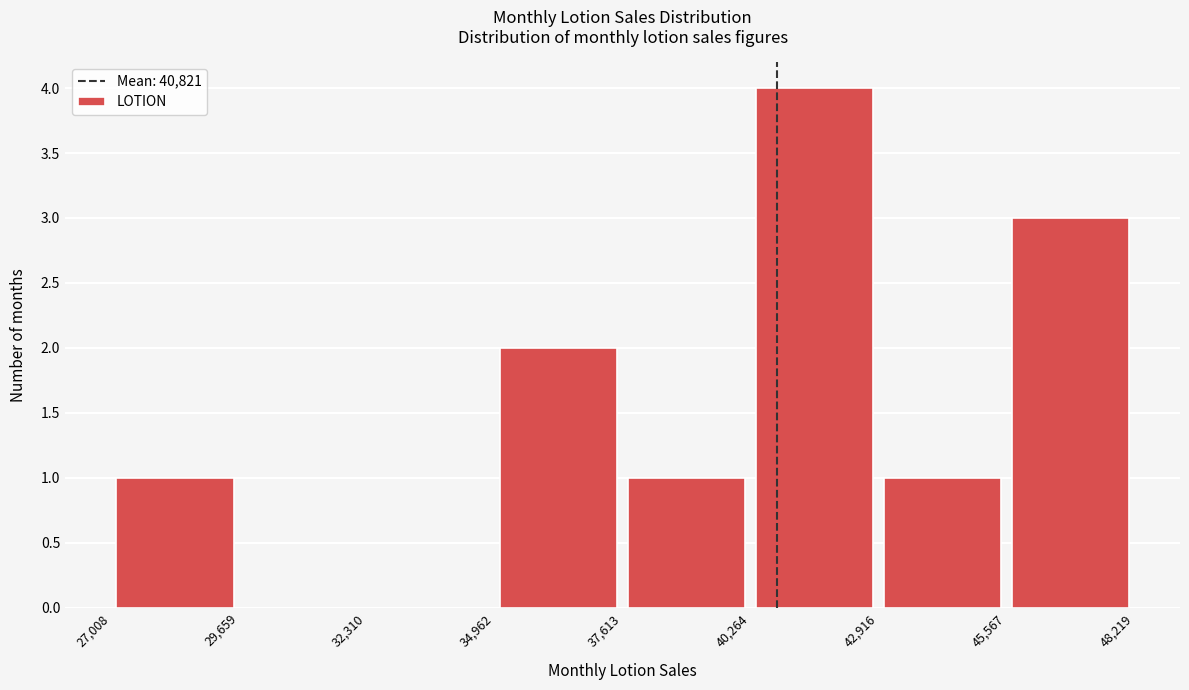

Reading left to right, transcribe this chart: for each bar, give the range it covers on the x-axis and its height. The values are not printed on the chart, so give them approximately, as read against the axis.

27,008 to 29,659: 1
29,659 to 32,310: 0
32,310 to 34,962: 0
34,962 to 37,613: 2
37,613 to 40,264: 1
40,264 to 42,916: 4
42,916 to 45,567: 1
45,567 to 48,219: 3